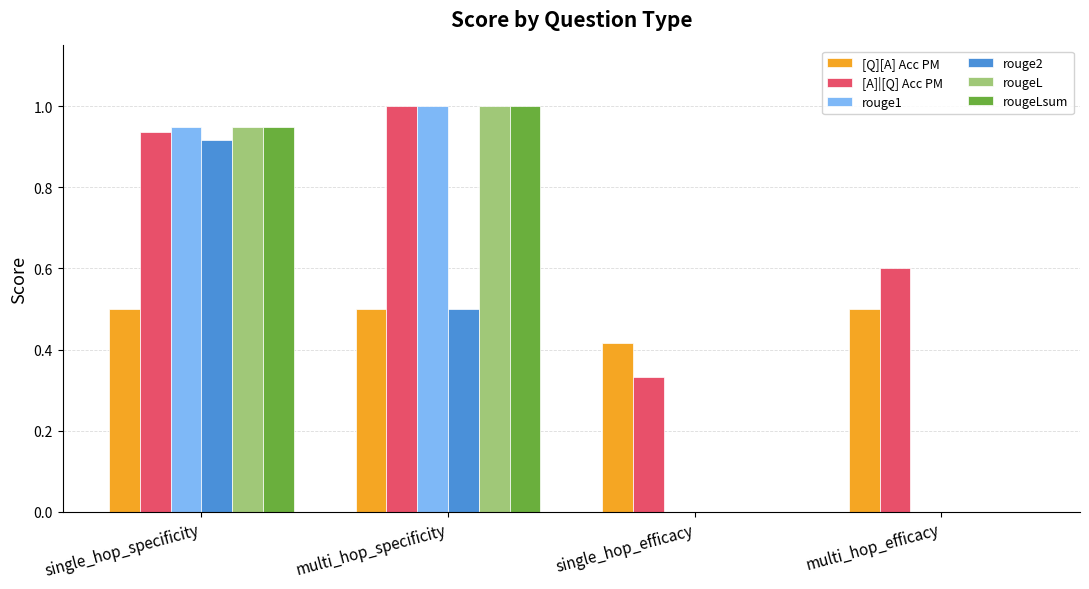

Between single_hop_efficacy and multi_hop_efficacy, which series saw the biggest shift?

[A]|[Q] Acc PM